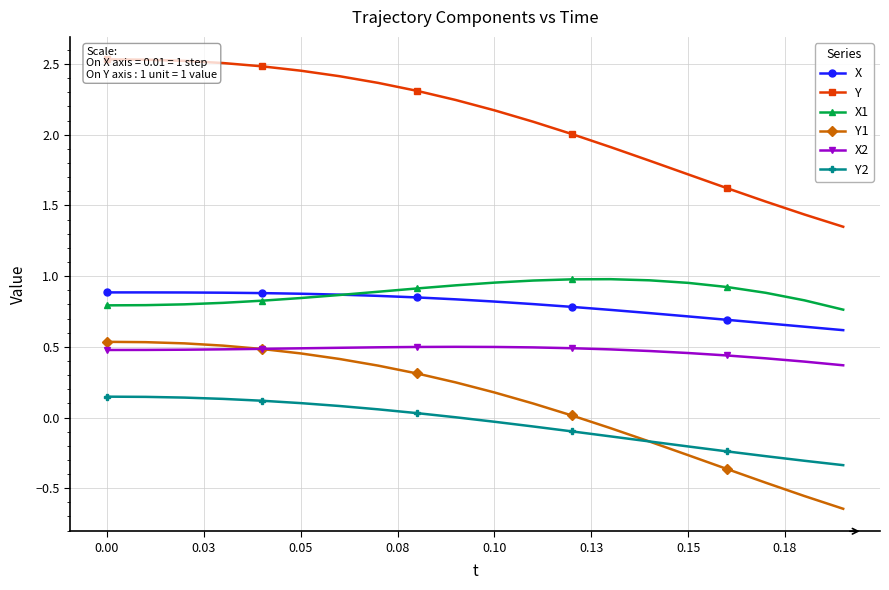

At how many categories does at least one series exceed 1?

20